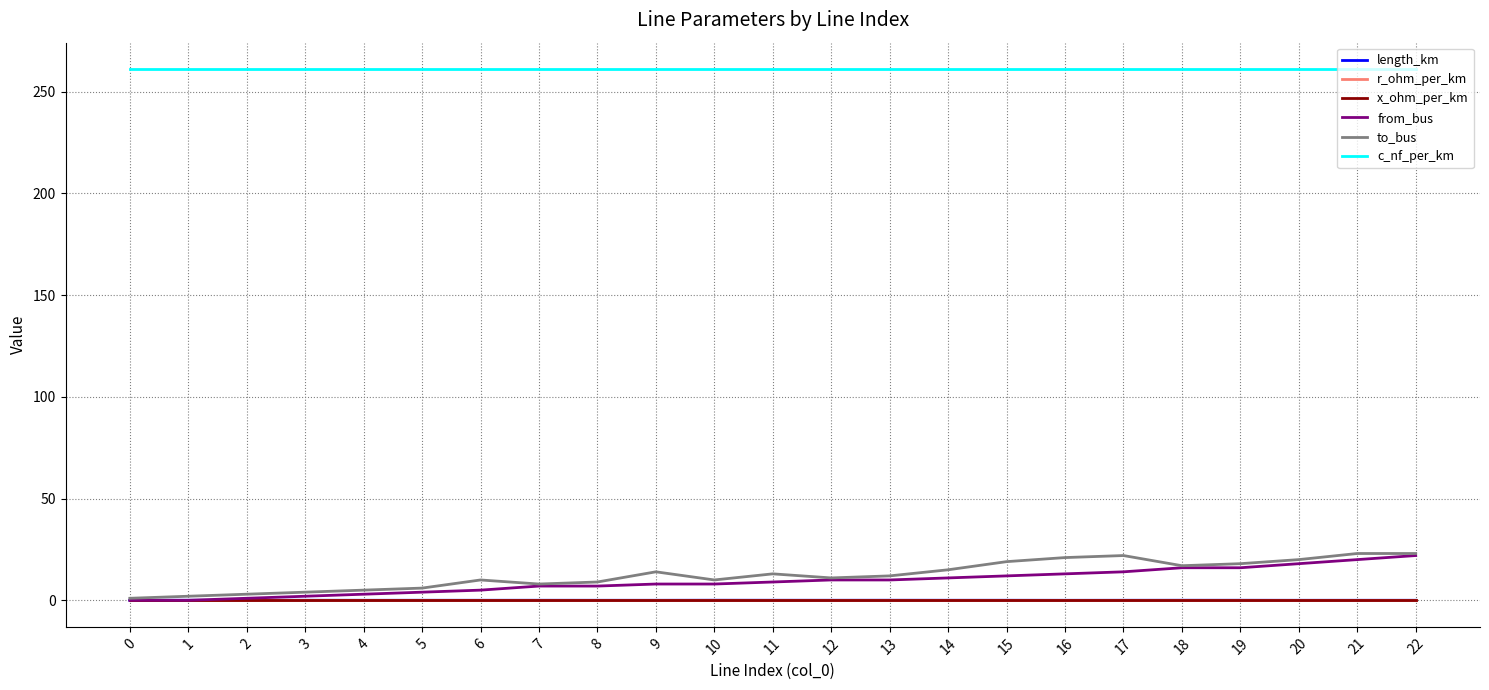

How many lines are shown in the chart?

6